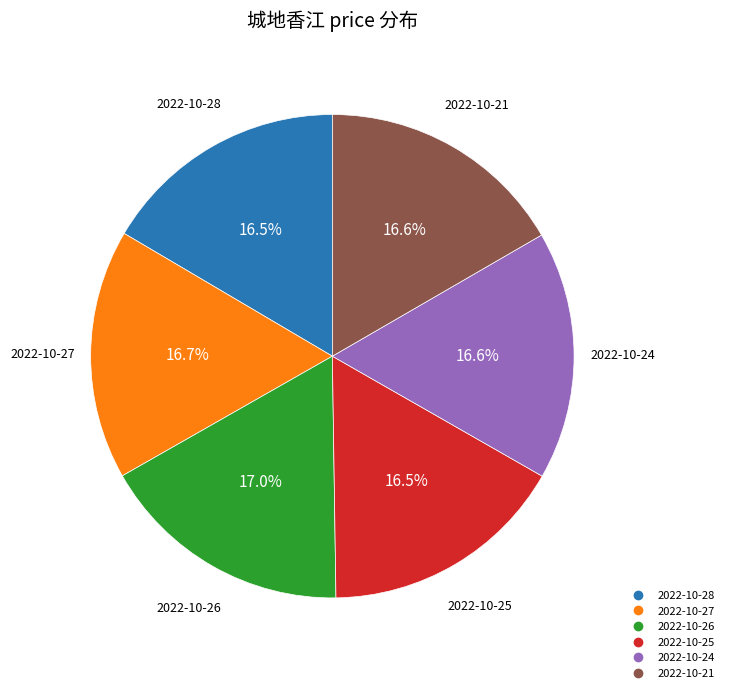

Is the sum of 2022-10-25 and 2022-10-27 greater than half?

No